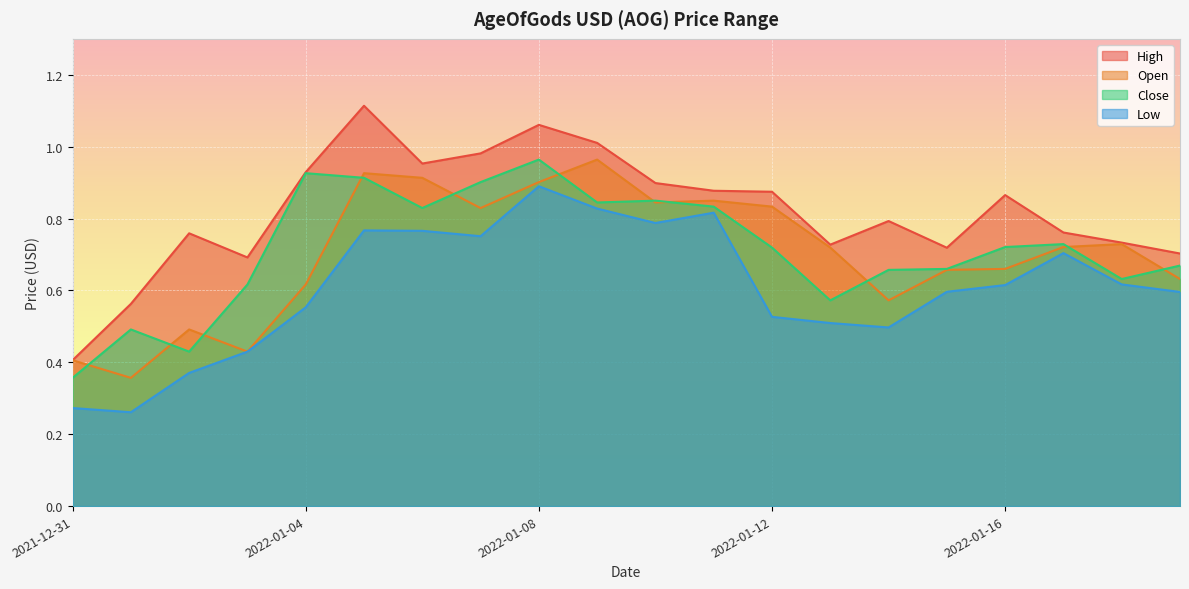

How many lines are shown in the chart?

4